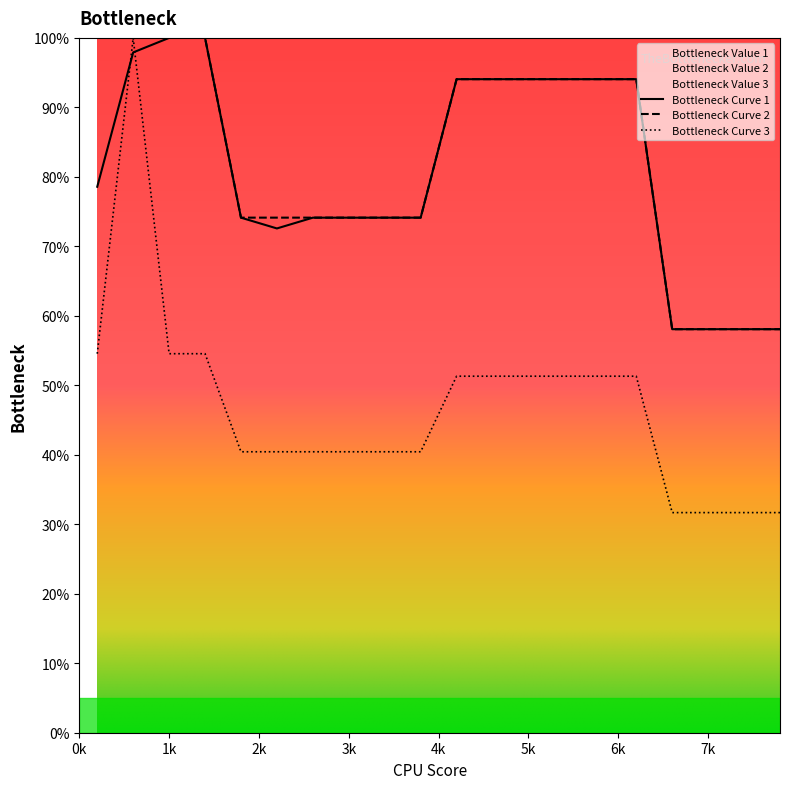

What is the minimum value for Bottleneck Value 3?

31.7